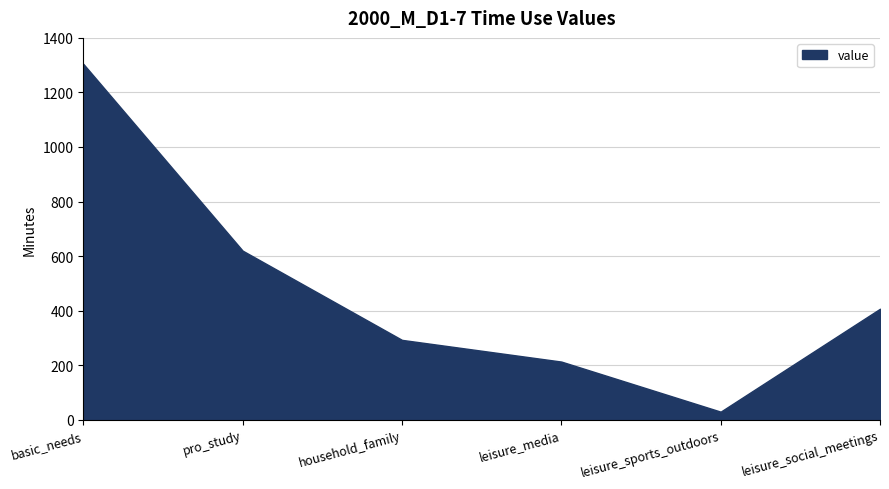

Which label corresponds to the smallest value in the chart?

leisure_sports_outdoors